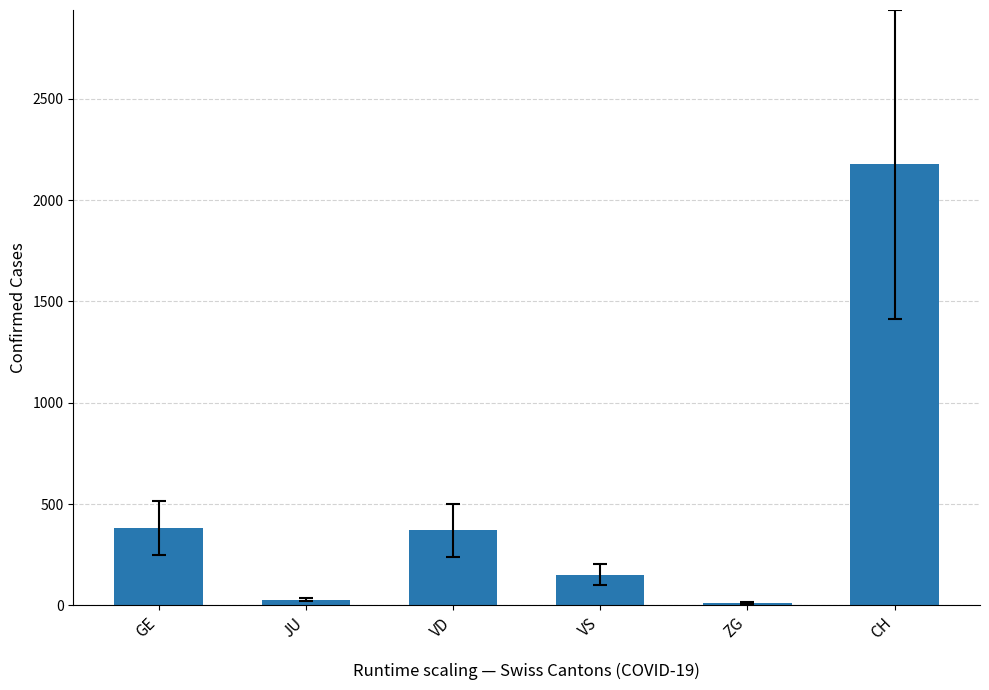

What is the sum of the values at ZG and JU?

41